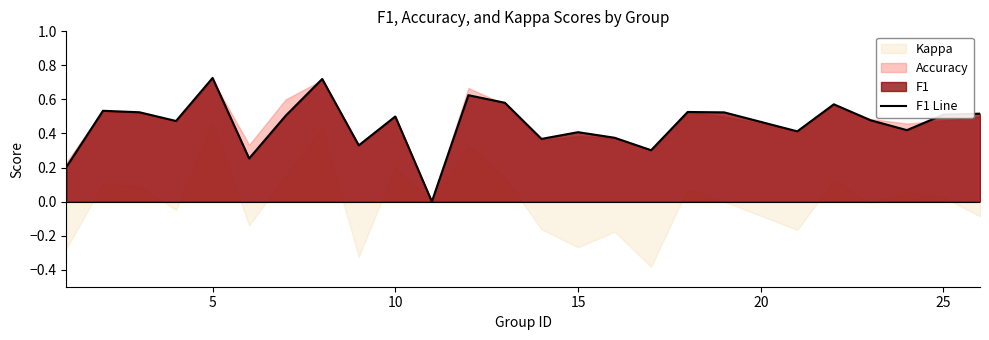

How many lines are shown in the chart?

1